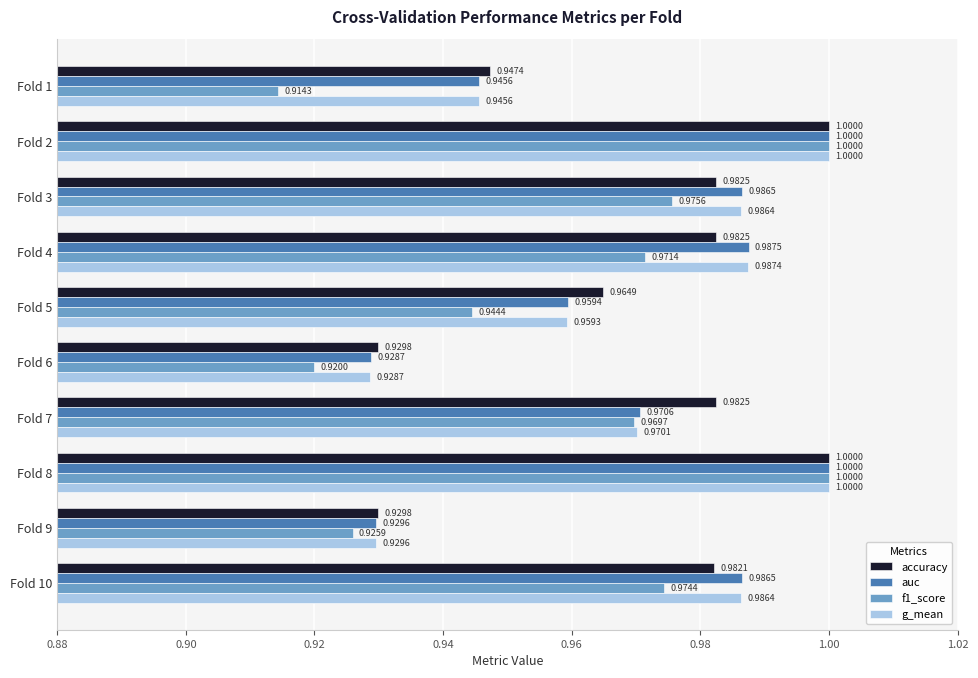

Between Fold 6 and Fold 7, which series saw the biggest shift?

accuracy